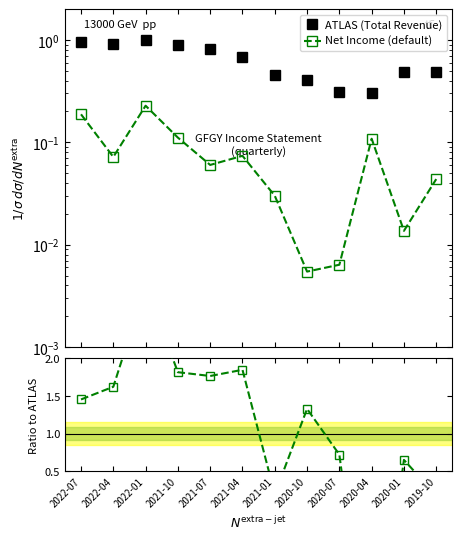

Reading left to right, extract all data points from this chart.

ATLAS (Total Revenue): 0.9	0.9	1.0	0.9	0.8	0.7	0.4	0.4	0.3	0.3	0.5	0.5
Net Income (default): 0.2	0.1	0.2	0.1	0.1	0.1	0.0	0.0	0.0	0.1	0.0	0.0
Ratio to ATLAS: 1.5	1.6	3.0	1.8	1.8	1.8	0.2	1.3	0.7	-2.5	0.6	0.2